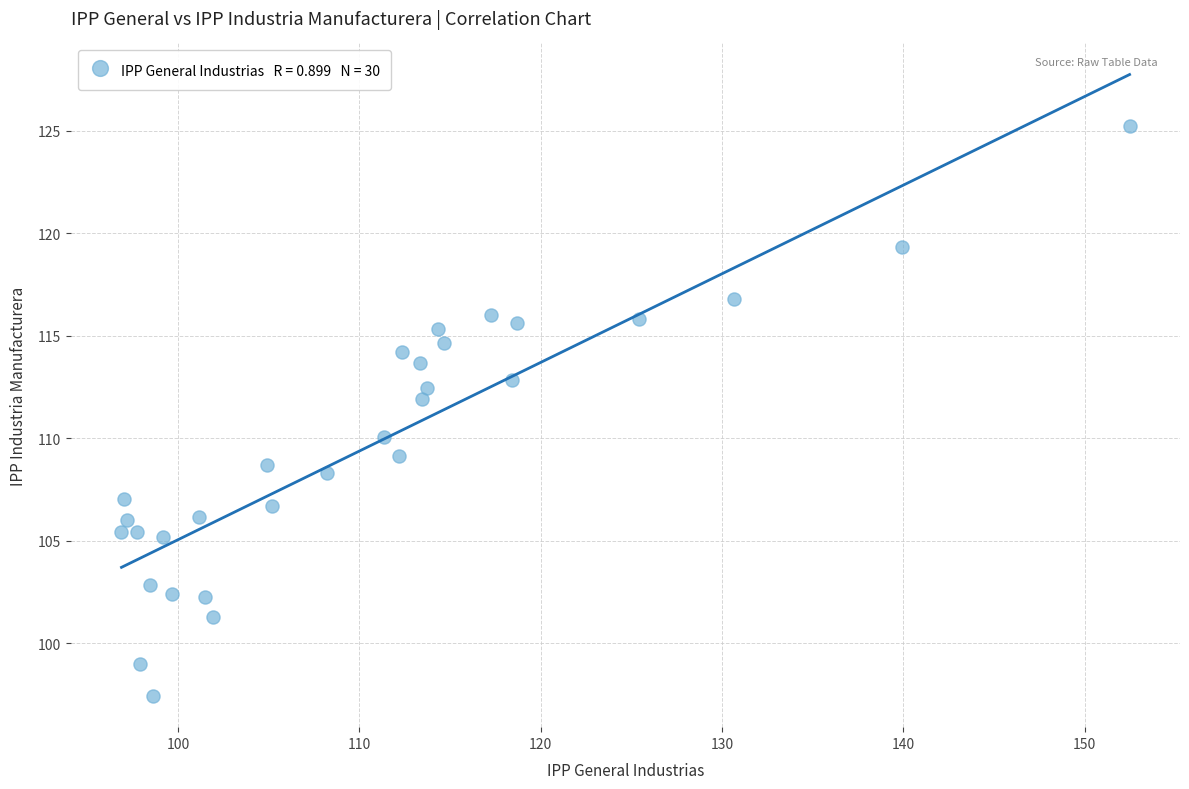

What is the range of X values (max minus min)?

55.6